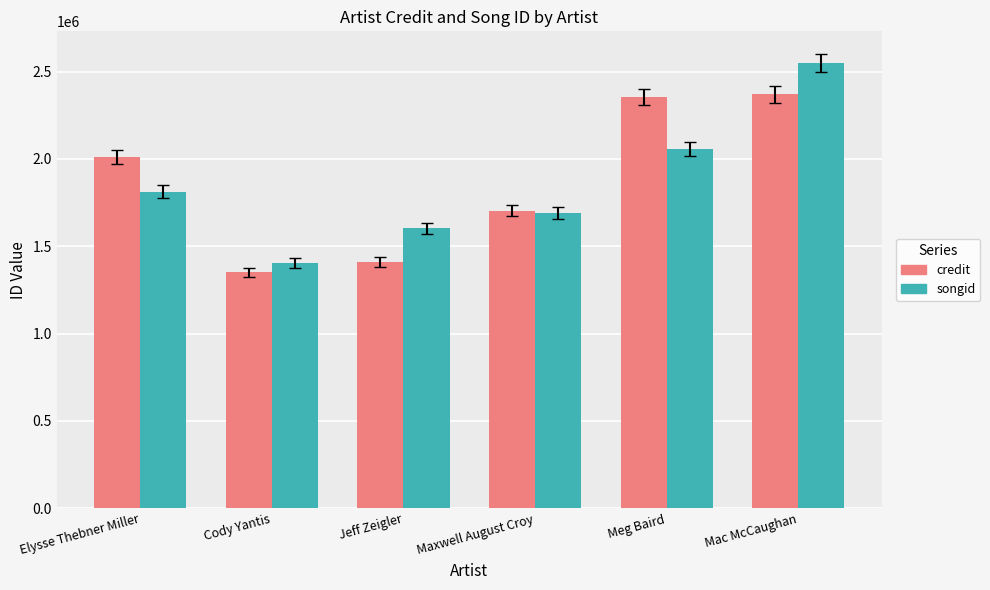

What value does the songid series have at Mac McCaughan, to the nearest 50?

2549150